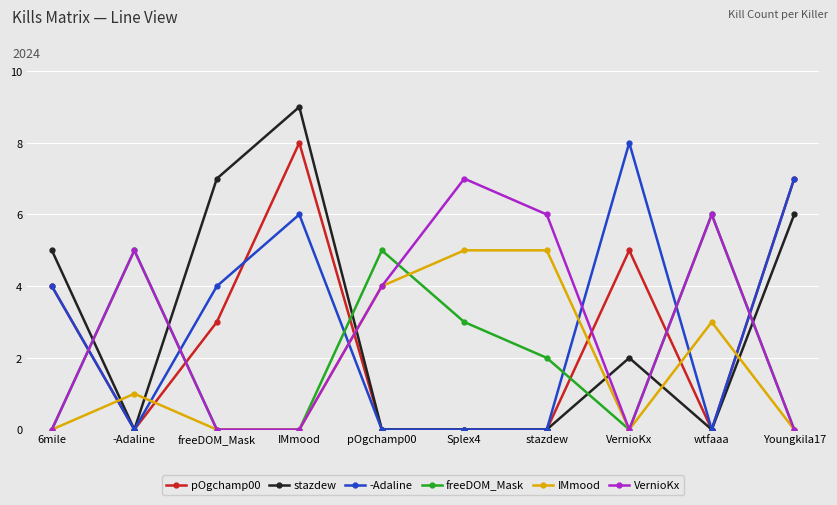

How many series are shown in this chart?

6